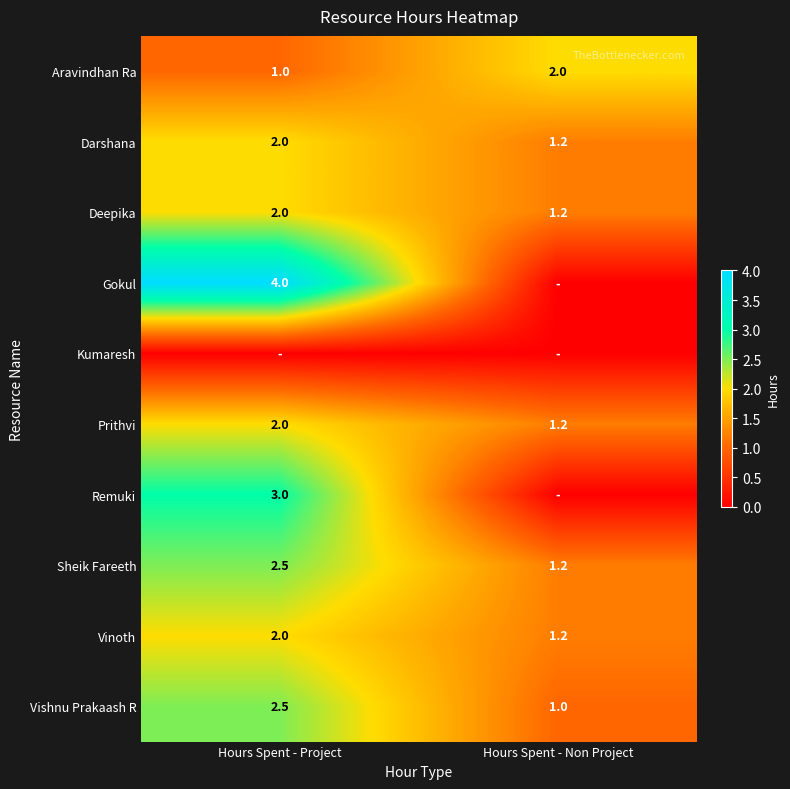

Which has a higher value, Hours Spent - Project or Hours Spent - Non Project?

Hours Spent - Non Project